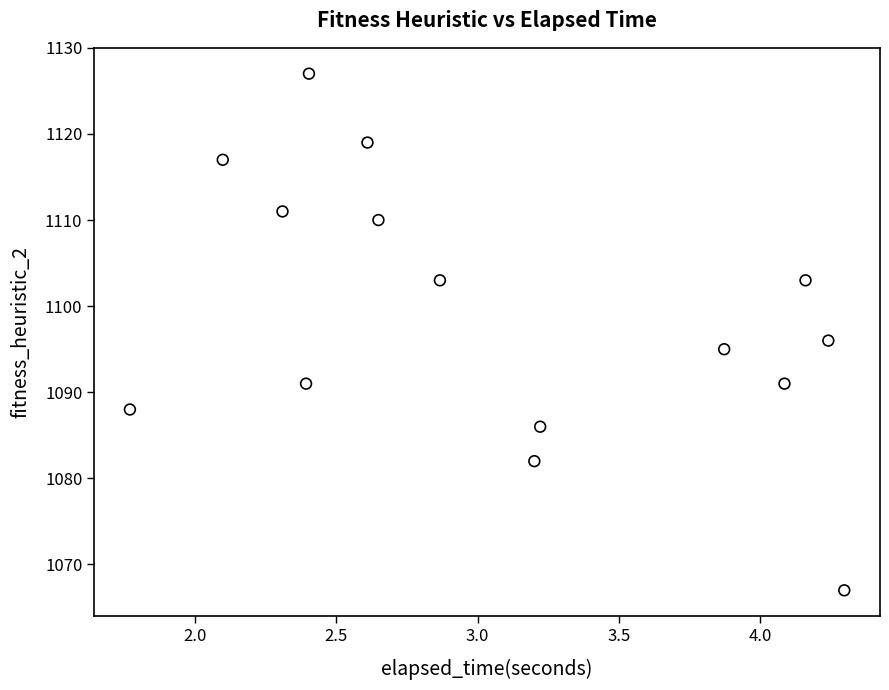

What is the range of Y values (max minus min)?

60